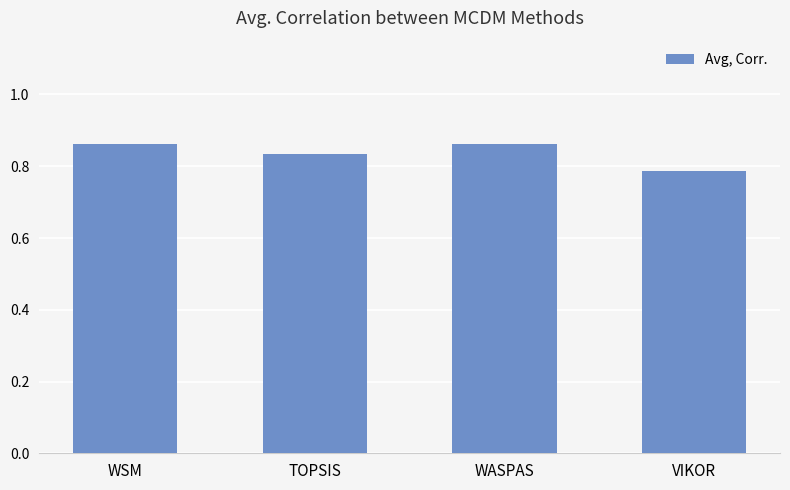

What is the label of the 1st bar from the left?

WSM